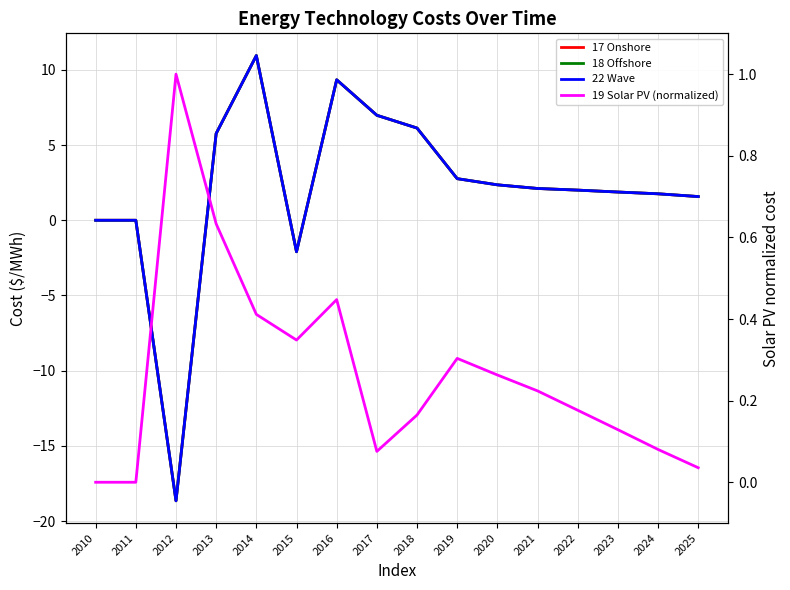

After their last crossing, which series has the higher values: 19 Solar PV (normalized) or 18 Offshore?

18 Offshore